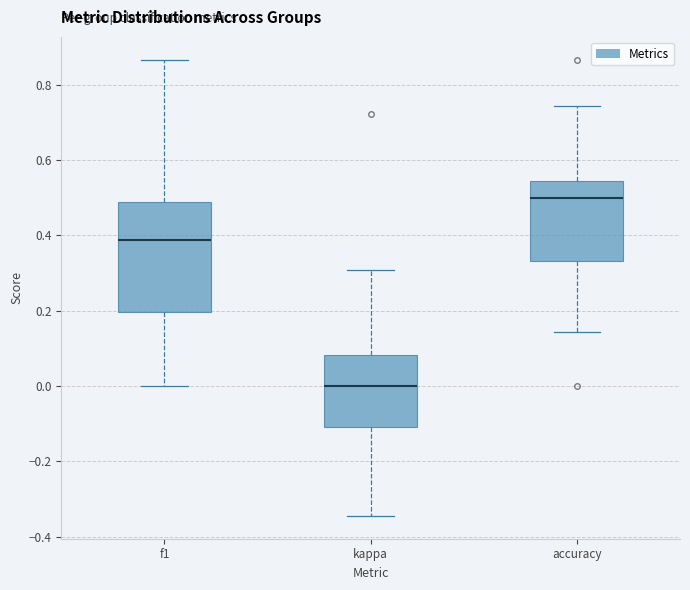

Which box has the highest median line?

accuracy